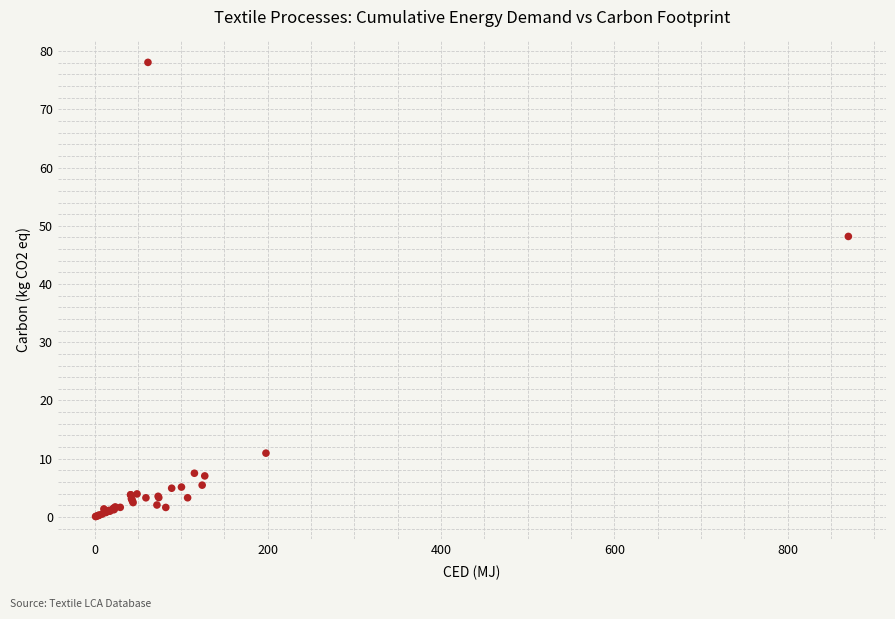

What Y value in the scatter plot is closest to 39?

48.2